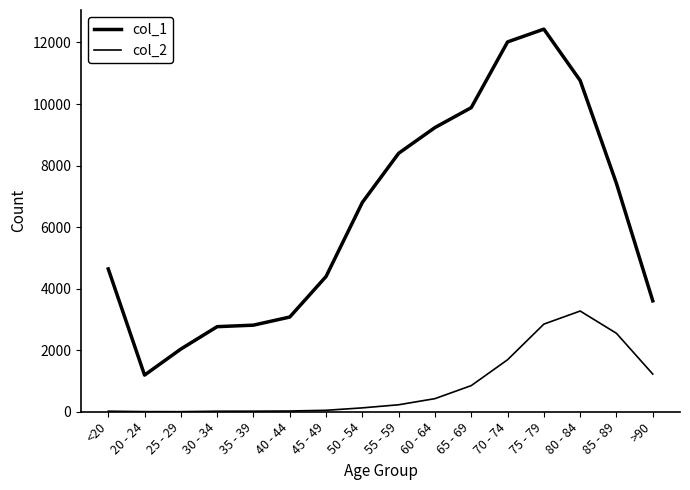

What is the label of the 8th point from the right?

55 - 59